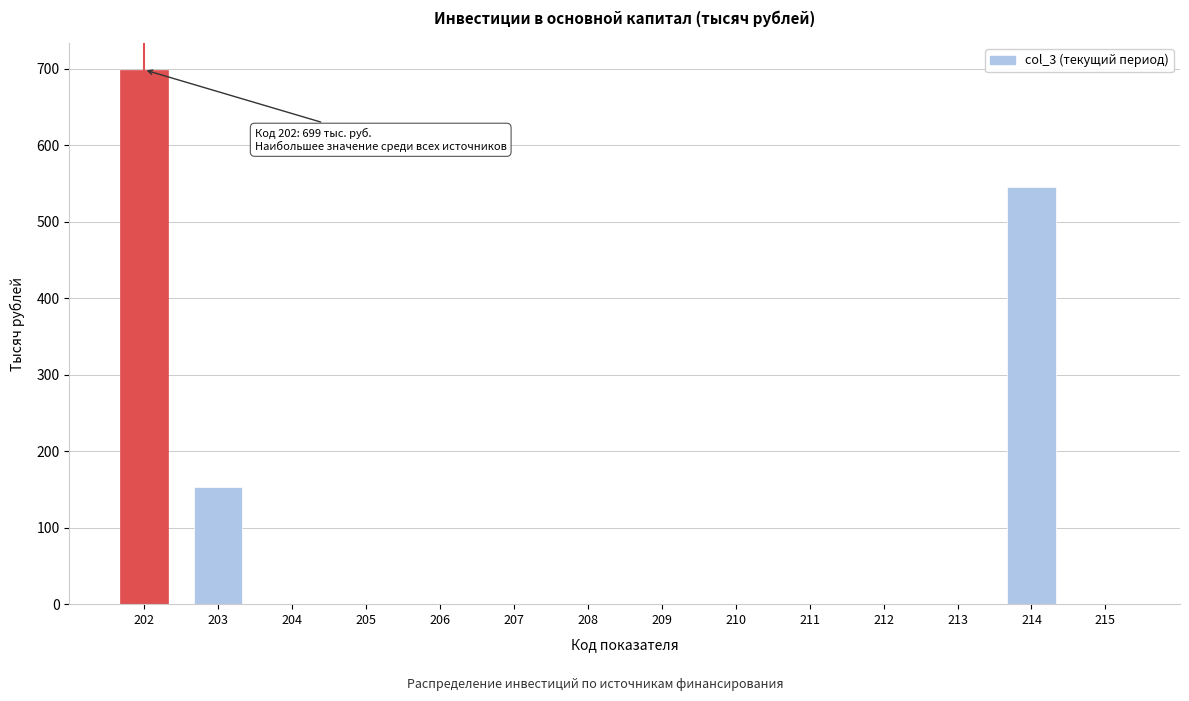

Reading left to right, transcribe all the data shown in this chart.

202=699	203=153	204=0	205=0	206=0	207=0	208=0	209=0	210=0	211=0	212=0	213=0	214=546	215=0